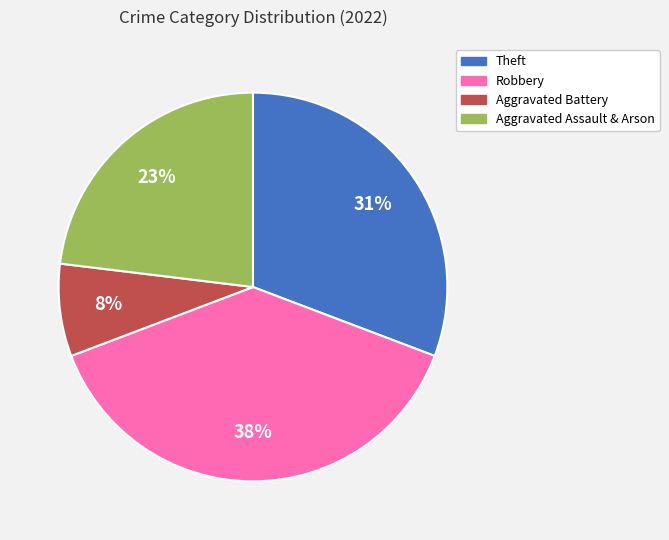

Rank the categories by value from highest to lowest.

Robbery, Theft, Aggravated Assault & Arson, Aggravated Battery